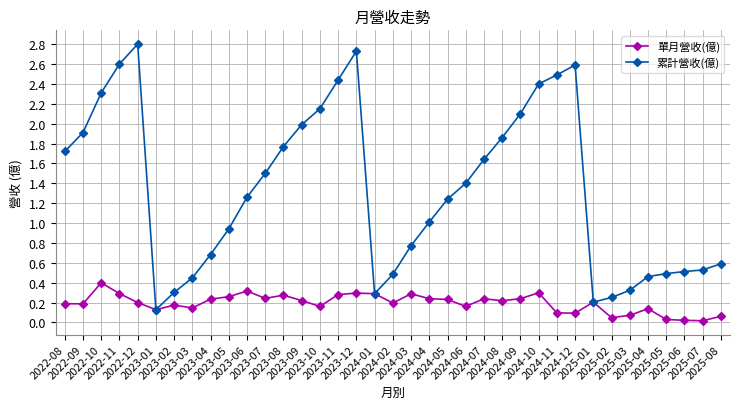

Where is the first local maximum for 單月營收(億)?

2022-10